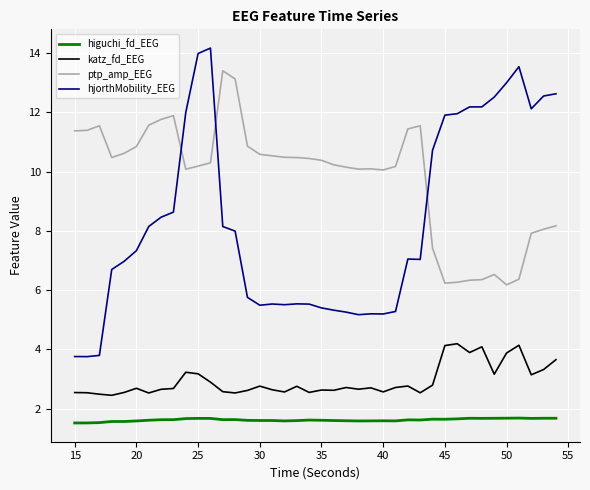

What is the maximum value for ptp_amp_EEG?

13.4